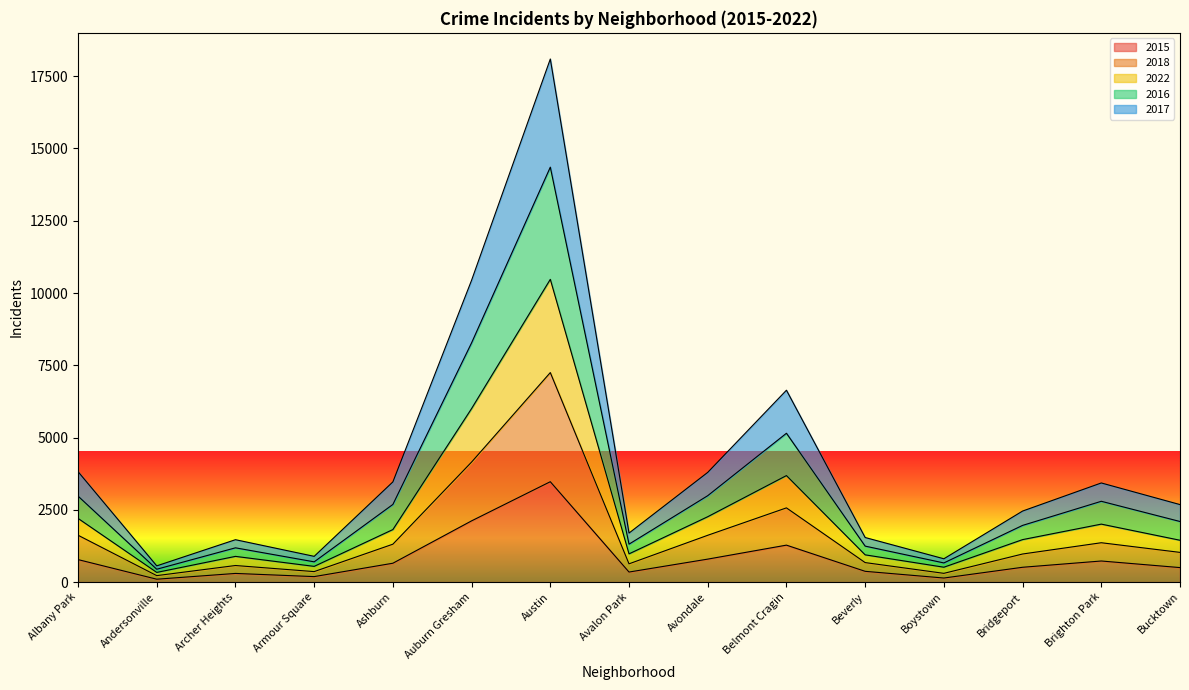

Between Avondale and Albany Park, which is larger?

Avondale